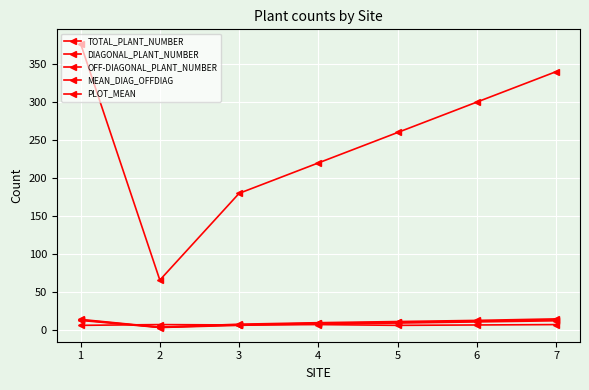

Where does the PLOT_MEAN series first go above 7?

2